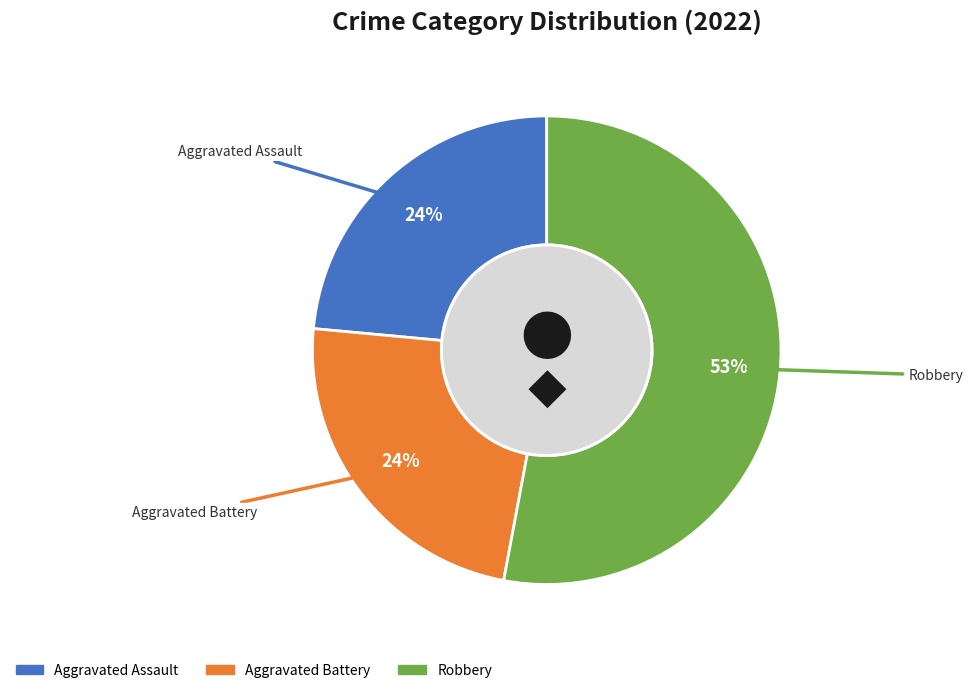

Count the number of slices in the pie.

3